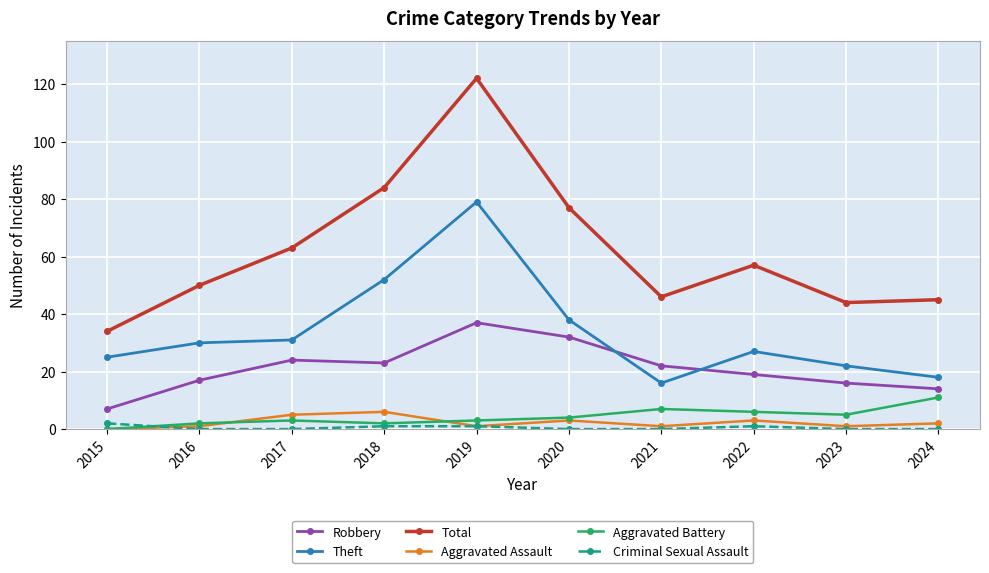

Between 2018 and 2023, which series saw the biggest shift?

Total